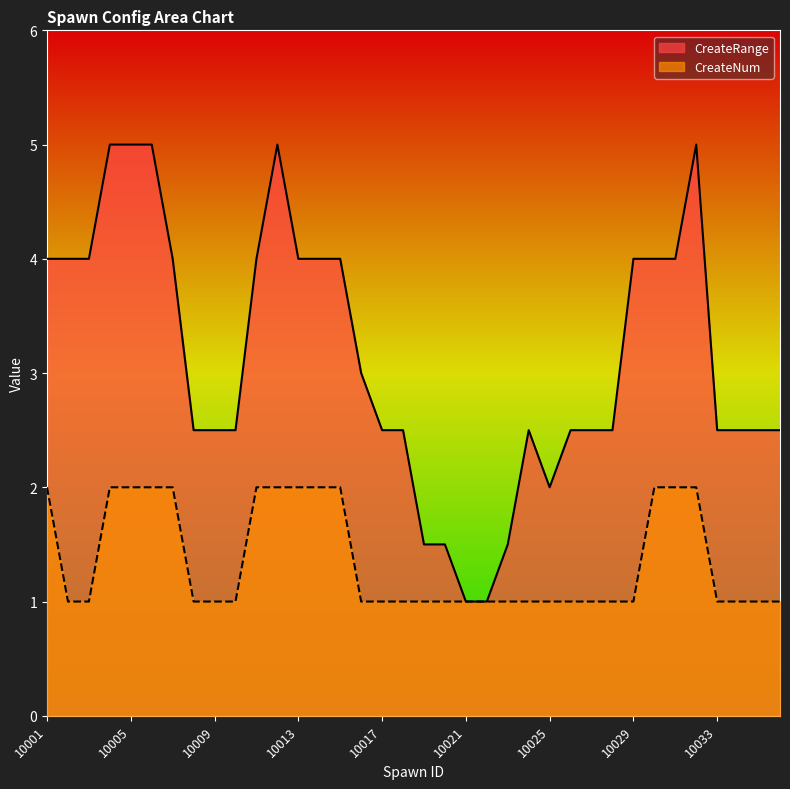

What is the minimum value for CreateNum?

1.0